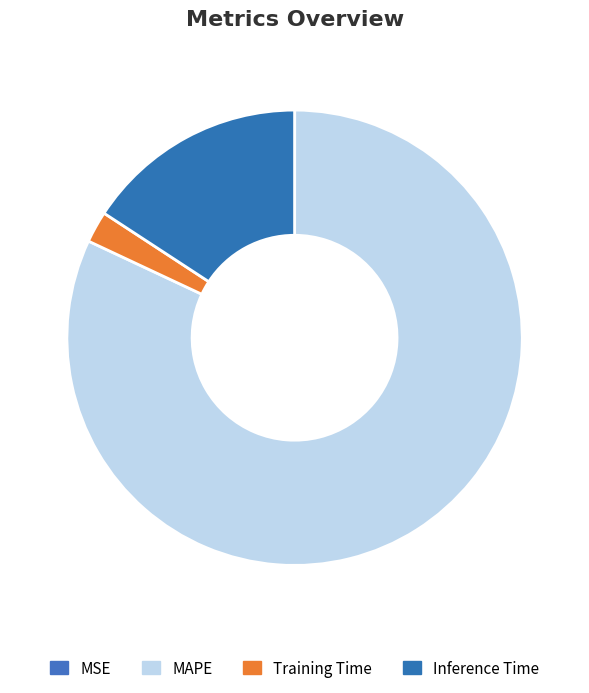

Do MAPE and Training Time together represent more than half of the pie?

Yes